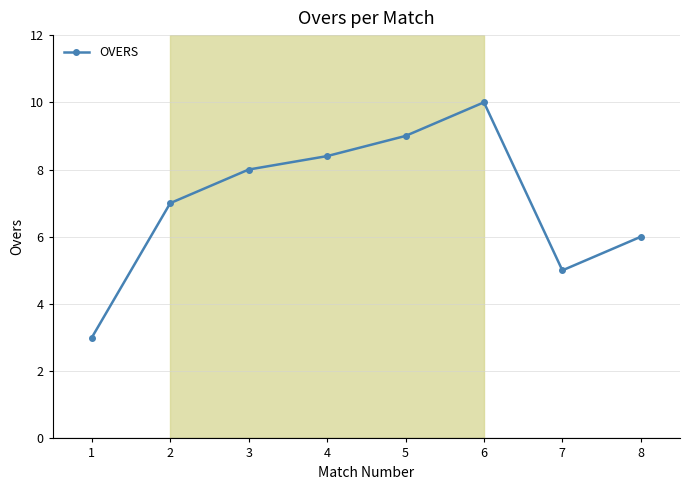

Does the chart display data point markers on the line(s)?

Yes